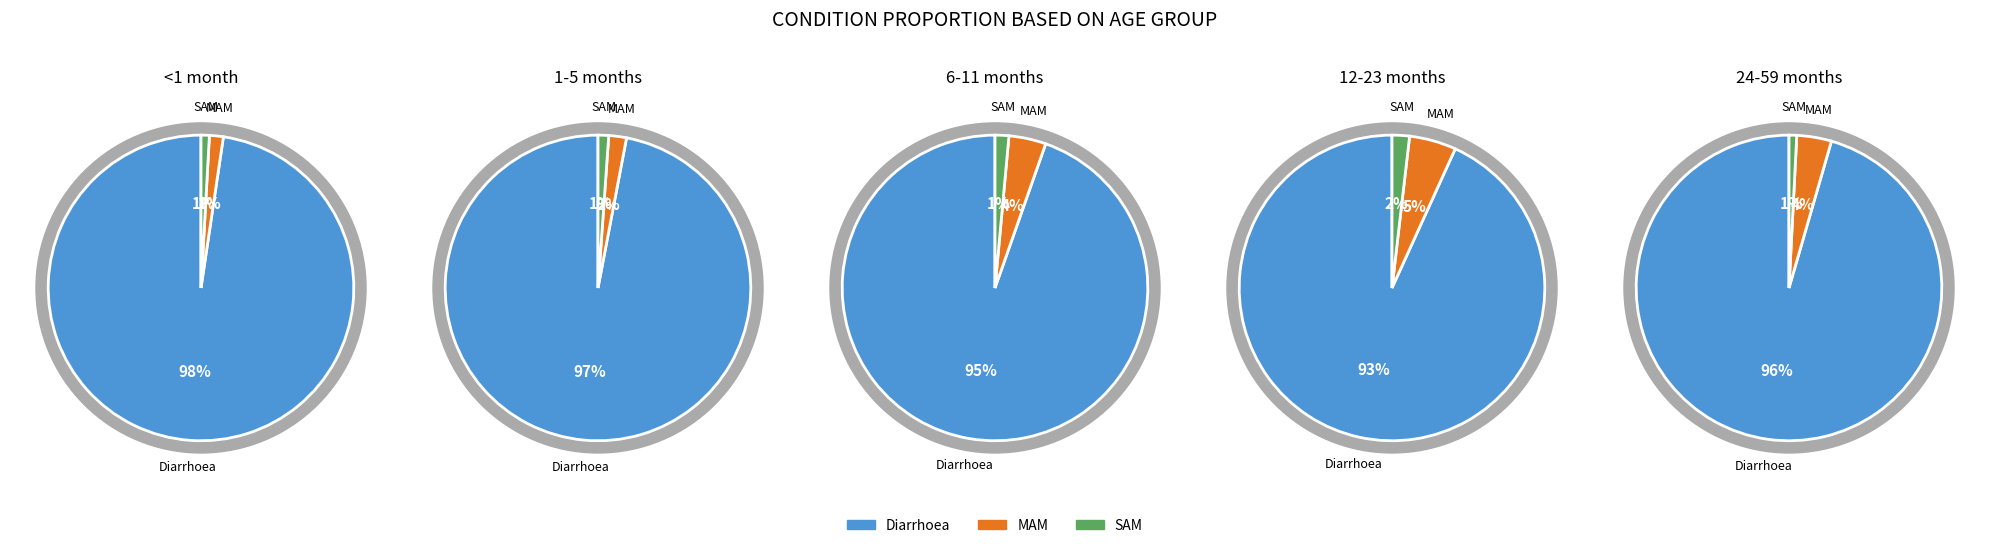

To the nearest percent, what is the difference between the largest and smallest slice percentages?

97%